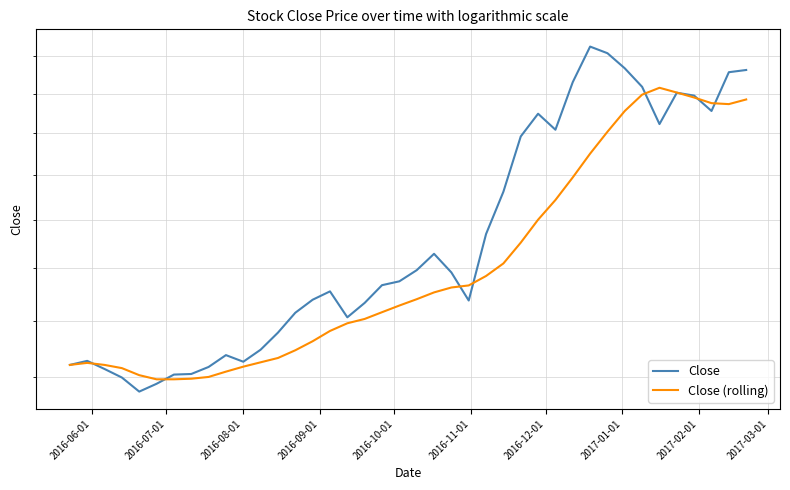

Reading left to right, extract all data points from this chart.

Close: 22.4	22.6	22.3	22.0	21.5	21.8	22.1	22.1	22.4	22.8	22.5	23.0	23.6	24.3	24.8	25.1	24.1	24.7	25.3	25.5	25.9	26.6	25.8	24.8	27.4	29.2	31.8	33.0	32.2	34.6	36.5	36.2	35.3	34.4	32.5	34.0	33.9	33.1	35.1	35.3
Close (rolling): 22.4	22.5	22.4	22.3	22.1	21.9	21.9	21.9	22.0	22.2	22.4	22.5	22.7	22.9	23.2	23.6	23.9	24.1	24.3	24.6	24.8	25.1	25.2	25.3	25.7	26.2	27.0	28.0	28.9	29.9	31.0	32.1	33.1	33.9	34.3	34.1	33.8	33.5	33.5	33.7